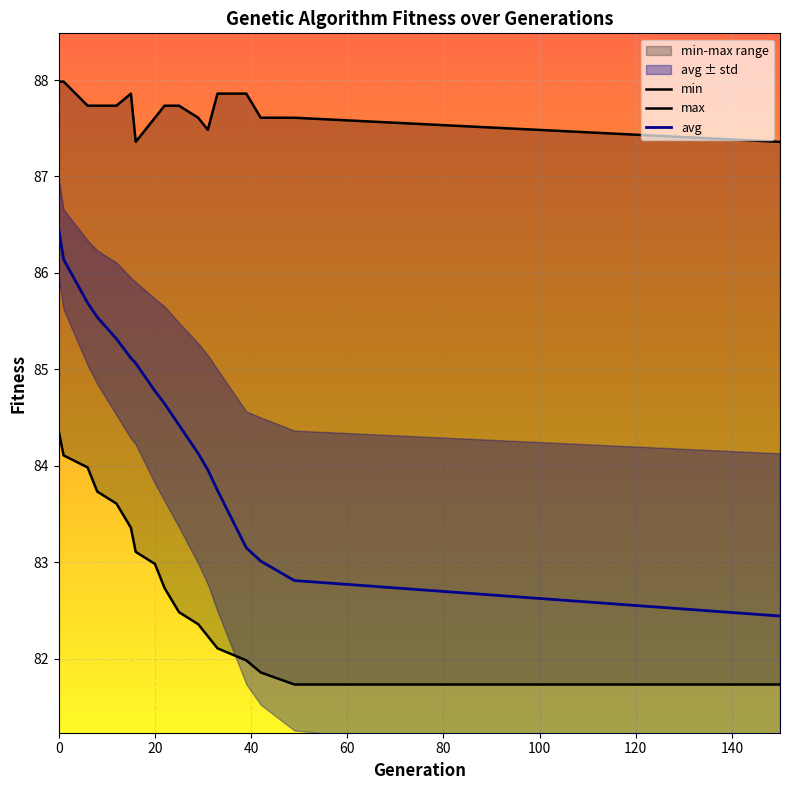

Is it true that avg equals 155.1 at 0?

False